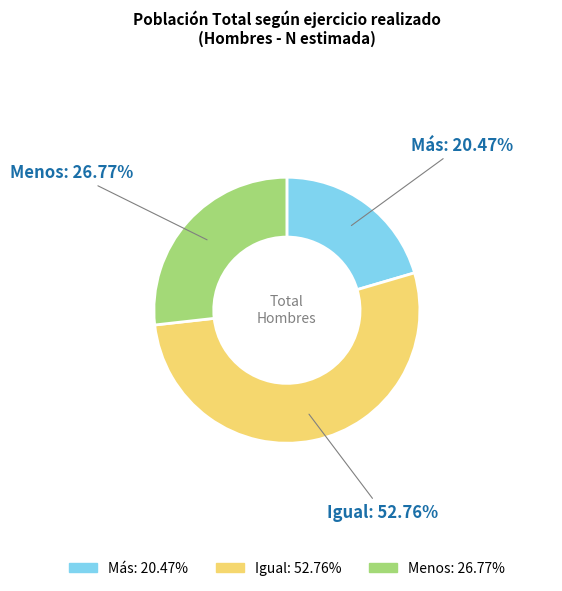

What percentage is the Más slice, to the nearest percent?

20%